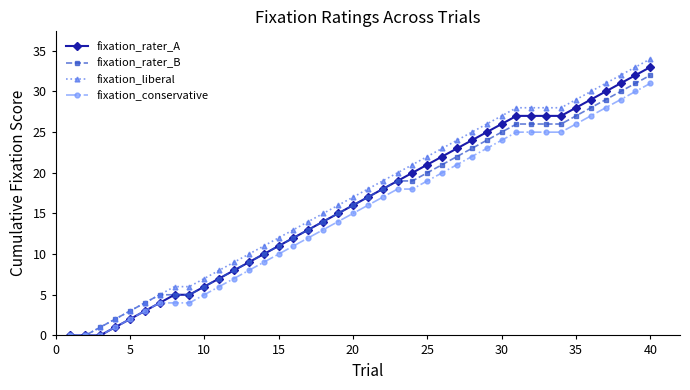

Reading left to right, transcribe all the data shown in this chart.

fixation_rater_A: 0	0	0	1	2	3	4	5	5	6	7	8	9	10	11	12	13	14	15	16	17	18	19	20	21	22	23	24	25	26	27	27	27	27	28	29	30	31	32	33
fixation_rater_B: 0	0	1	2	3	4	5	5	5	6	7	8	9	10	11	12	13	14	15	16	17	18	19	19	20	21	22	23	24	25	26	26	26	26	27	28	29	30	31	32
fixation_liberal: 0	0	1	2	3	4	5	6	6	7	8	9	10	11	12	13	14	15	16	17	18	19	20	21	22	23	24	25	26	27	28	28	28	28	29	30	31	32	33	34
fixation_conservative: 0	0	0	1	2	3	4	4	4	5	6	7	8	9	10	11	12	13	14	15	16	17	18	18	19	20	21	22	23	24	25	25	25	25	26	27	28	29	30	31